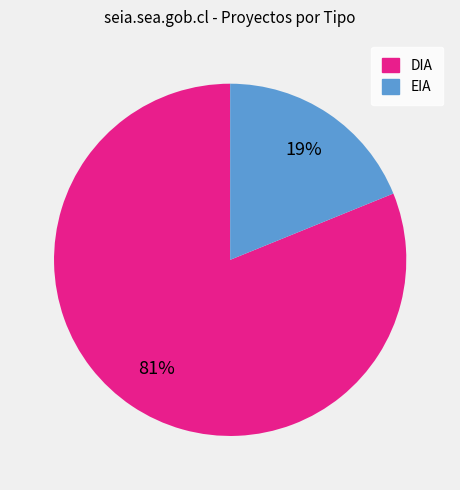

Rank the categories by value from lowest to highest.

EIA, DIA